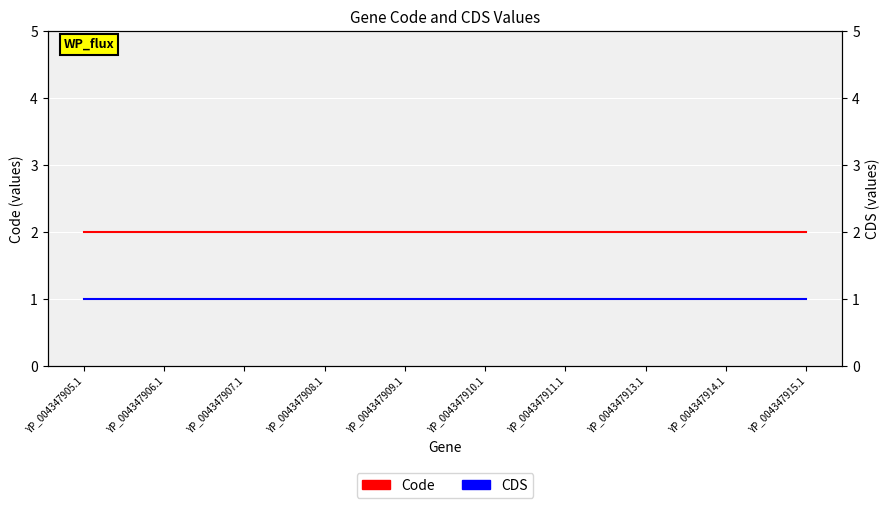

What are all the series names shown in the legend?

Code, CDS